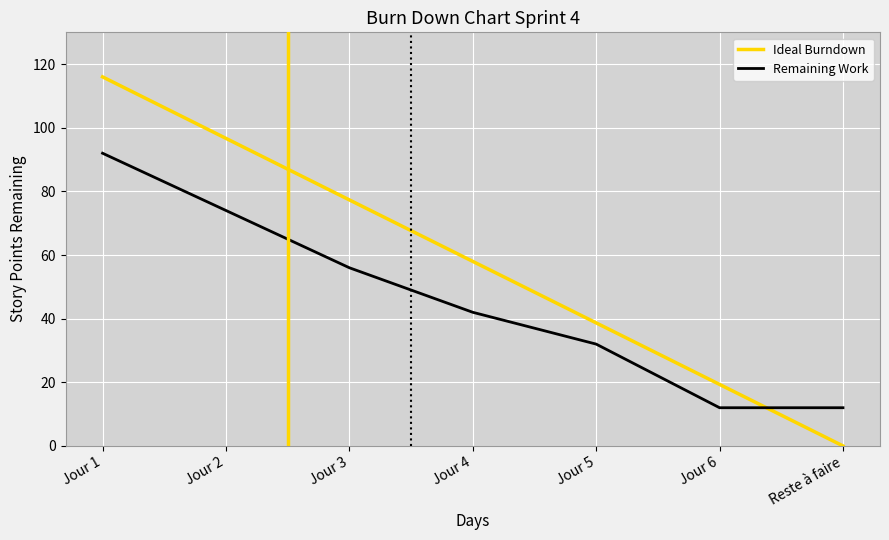

What is the greatest value displayed?

116.0